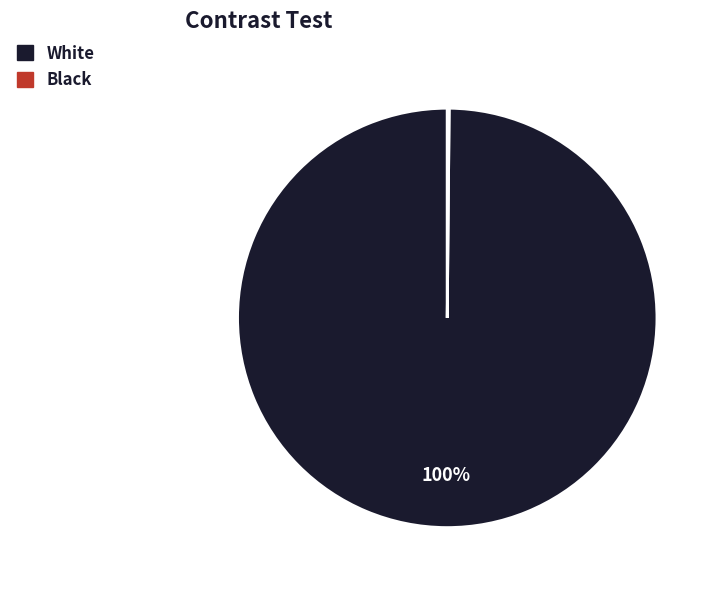

To the nearest percent, what is the difference between the largest and smallest slice percentages?

100%